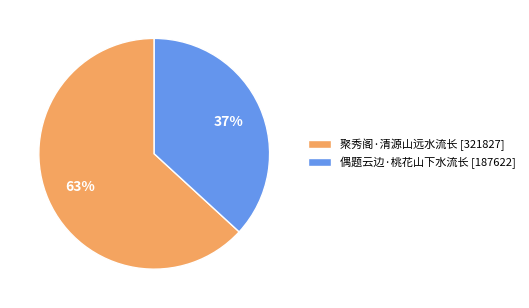

To the nearest percent, what is the difference between the 偶题云边·桃花山下水流长 and 聚秀阁·清源山远水流长 slice percentages?

26%